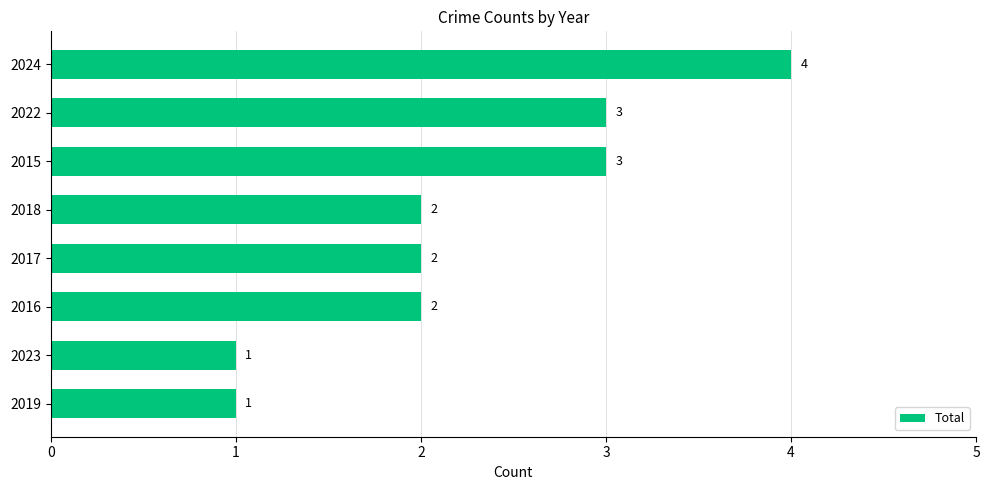

Is it true that the value at 2017 is 1?

False